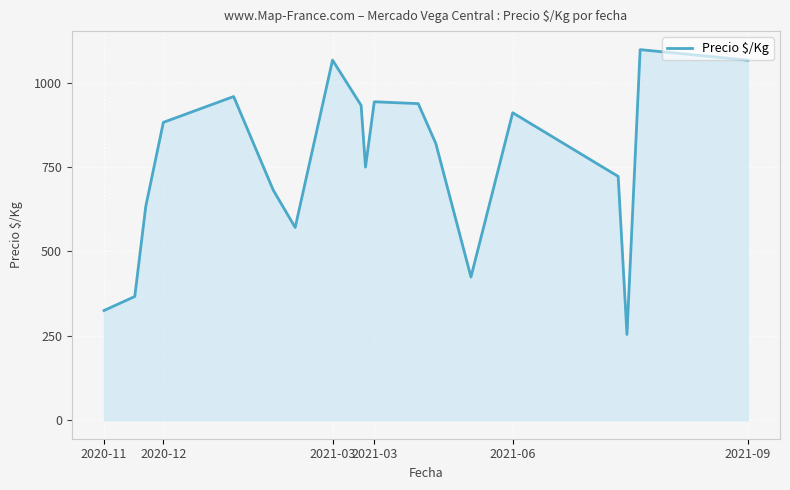

What is the minimum value shown in the chart?

254.0